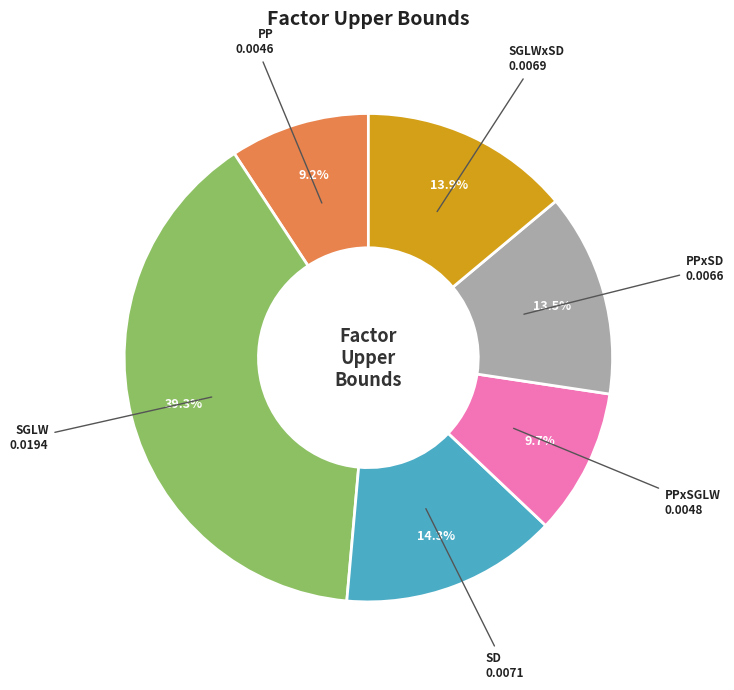

Does any single category account for the majority?

No